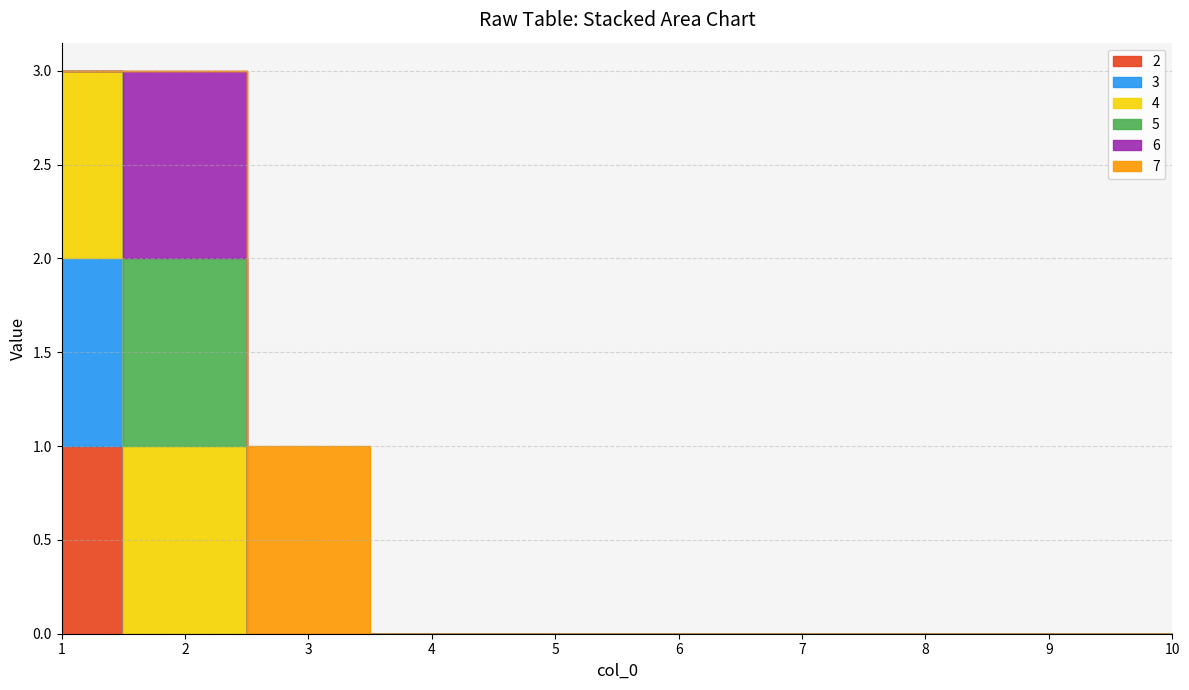

The 5 series shows -1 at 7. True or false?

False